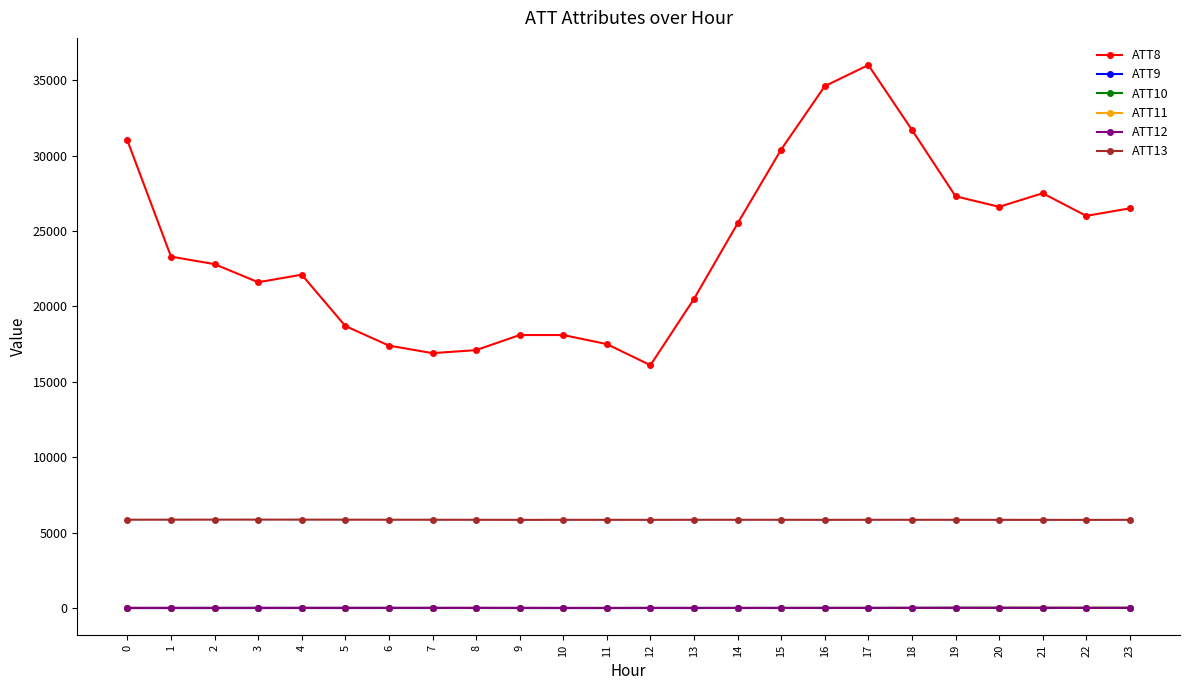

The value of ATT8 at 12 is 22987.7. True or false?

False